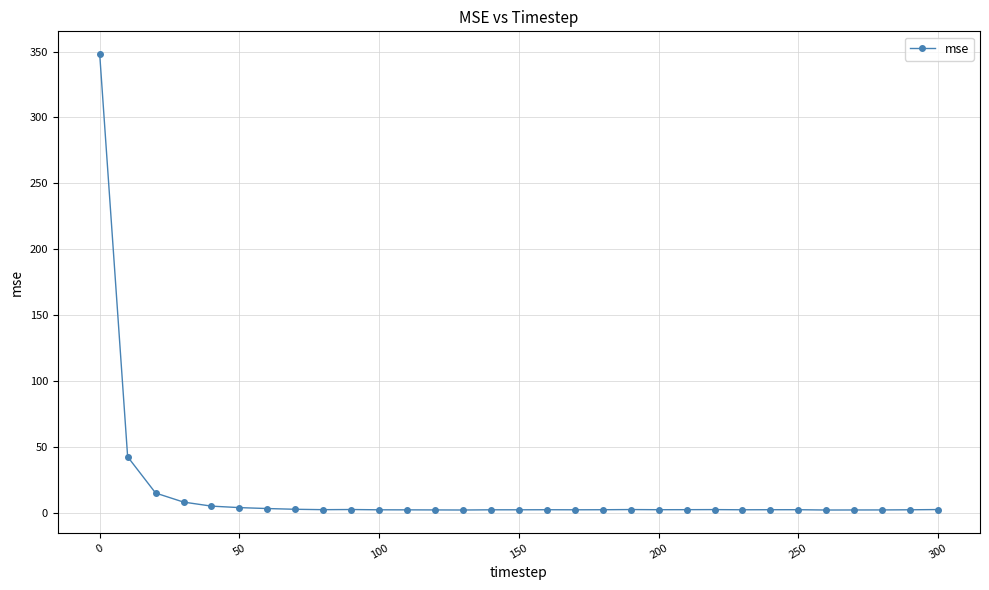

What is the average value?

15.6